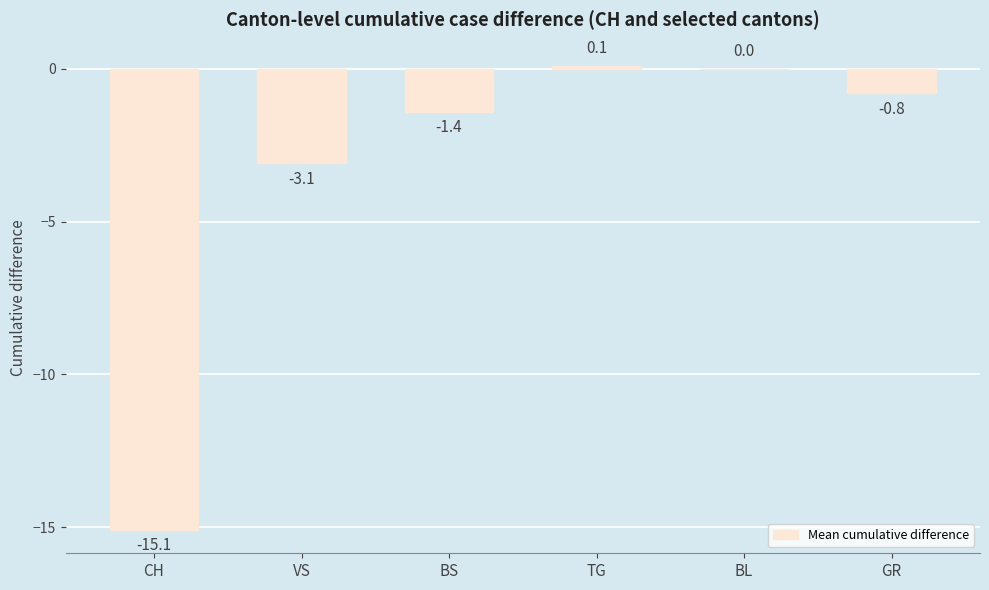

Count the number of categories in the chart.

6